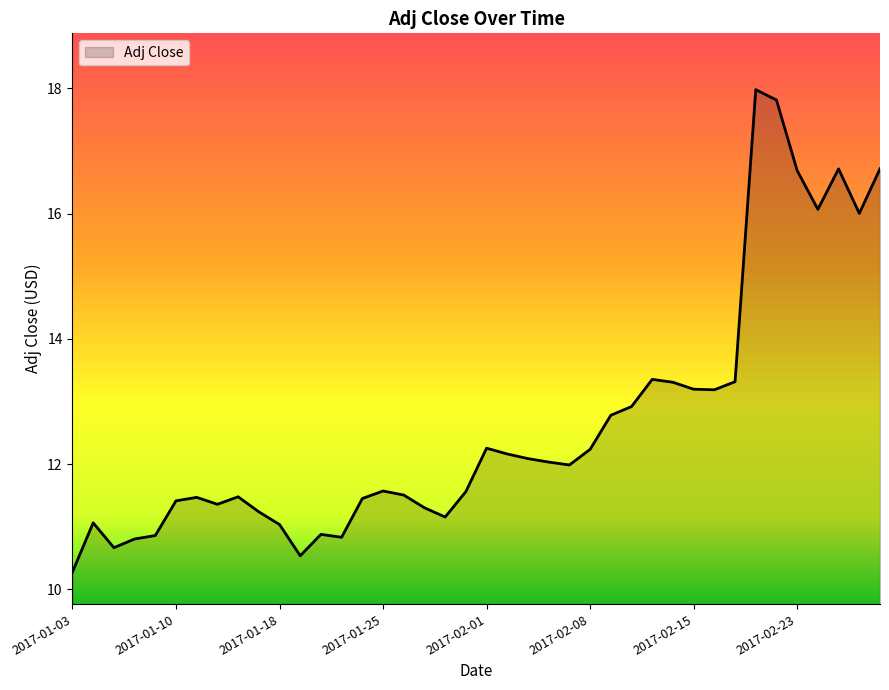

What is the maximum value shown in the chart?

18.0